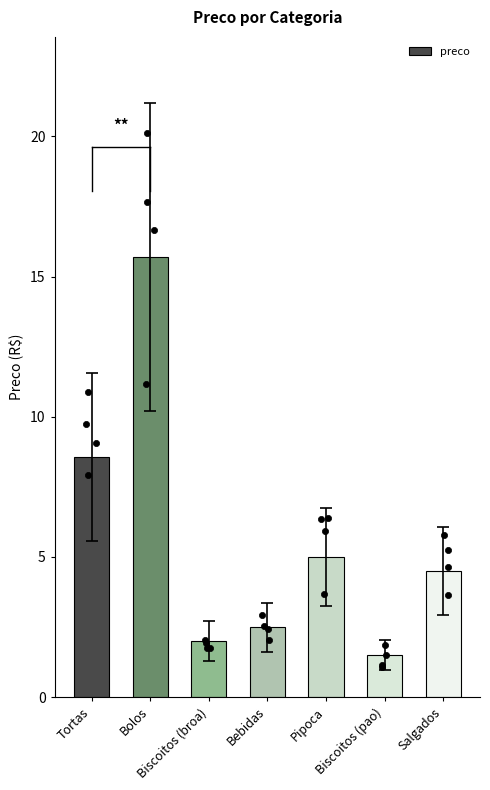

Which has a higher value, Tortas or Salgados?

Tortas